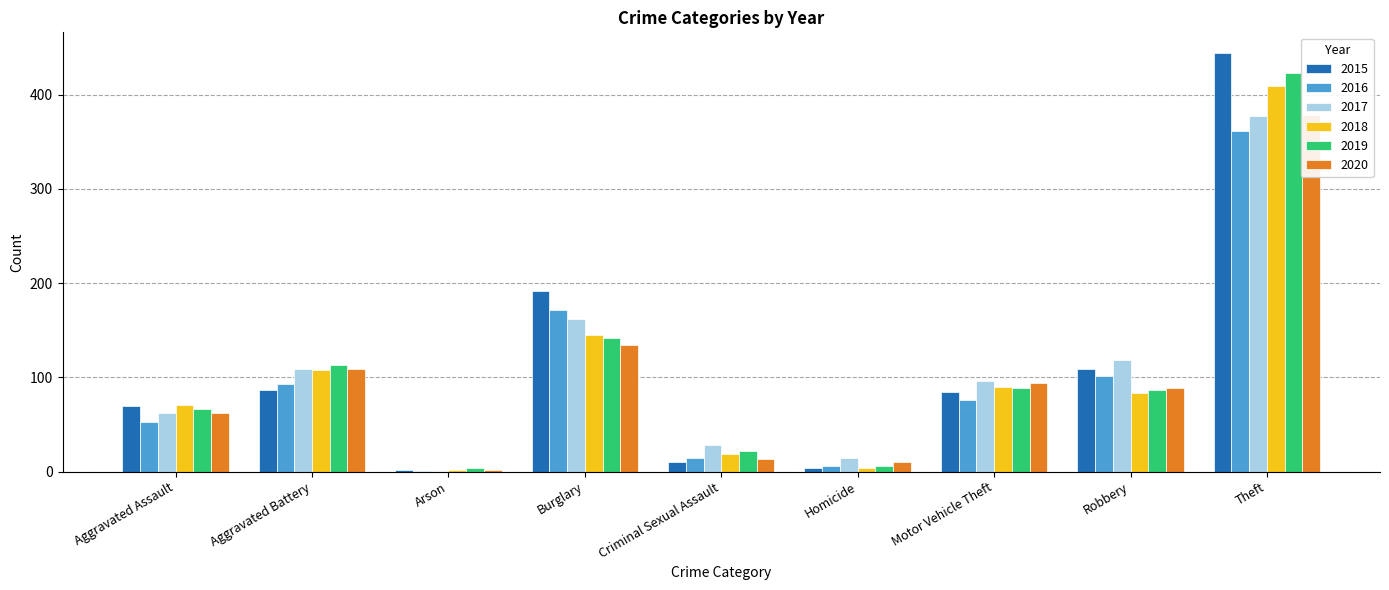

Is the value of 2016 at Aggravated Battery greater than the value of 2018 at Motor Vehicle Theft?

Yes